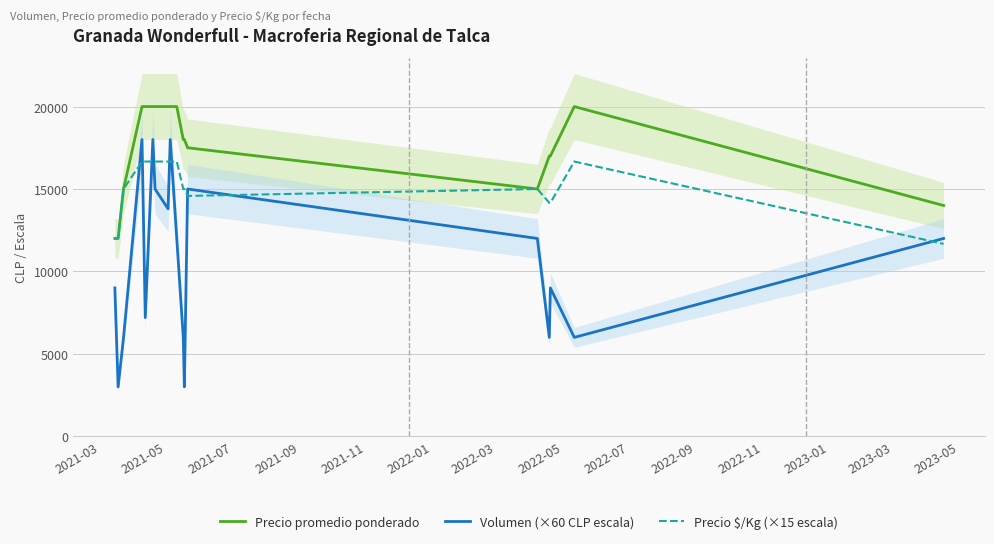

What is the difference between the maximum and minimum values in the Precio promedio ponderado series?

8000